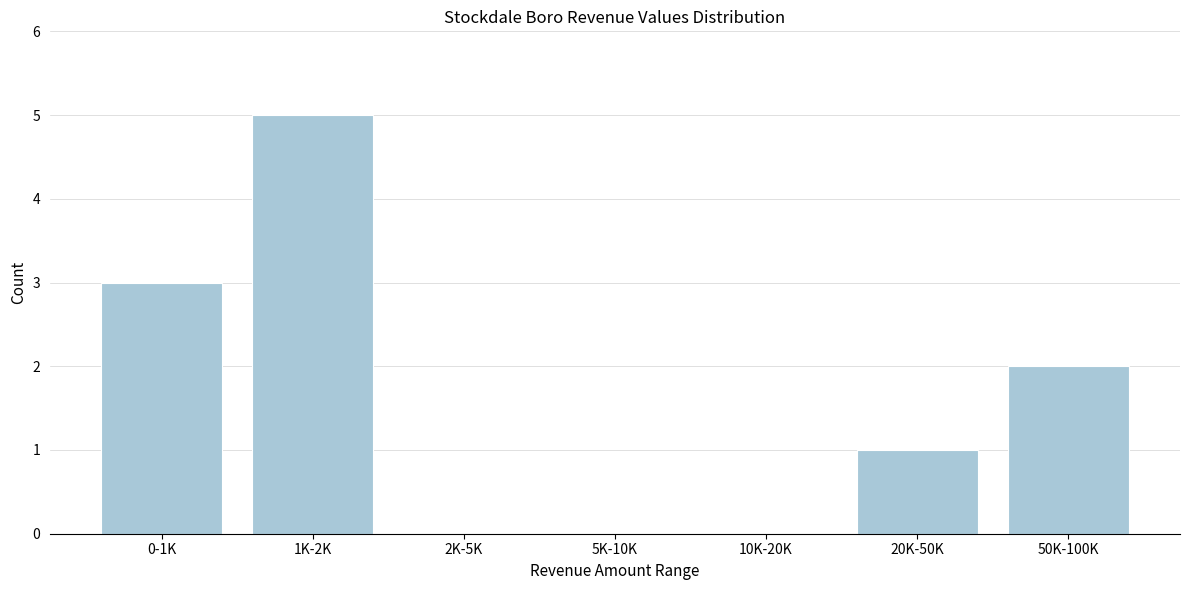

Reading right to left, extract all data points from this chart.

50K-100K=2	20K-50K=1	10K-20K=0	5K-10K=0	2K-5K=0	1K-2K=5	0-1K=3